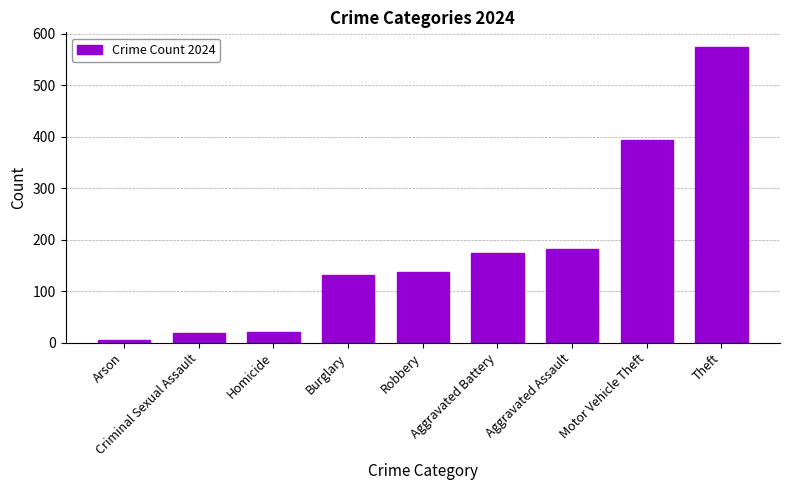

What is the sum of all values?

1635